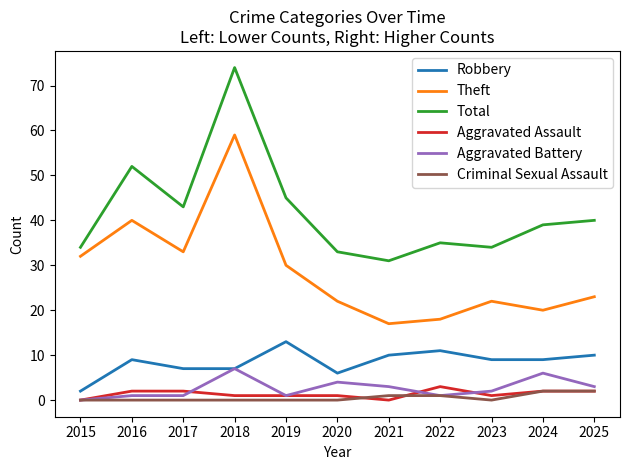

Reading left to right, what are all the values shown in this chart?

Robbery: 2015=2	2016=9	2017=7	2018=7	2019=13	2020=6	2021=10	2022=11	2023=9	2024=9	2025=10
Theft: 2015=32	2016=40	2017=33	2018=59	2019=30	2020=22	2021=17	2022=18	2023=22	2024=20	2025=23
Total: 2015=34	2016=52	2017=43	2018=74	2019=45	2020=33	2021=31	2022=35	2023=34	2024=39	2025=40
Aggravated Assault: 2015=0	2016=2	2017=2	2018=1	2019=1	2020=1	2021=0	2022=3	2023=1	2024=2	2025=2
Aggravated Battery: 2015=0	2016=1	2017=1	2018=7	2019=1	2020=4	2021=3	2022=1	2023=2	2024=6	2025=3
Criminal Sexual Assault: 2015=0	2016=0	2017=0	2018=0	2019=0	2020=0	2021=1	2022=1	2023=0	2024=2	2025=2